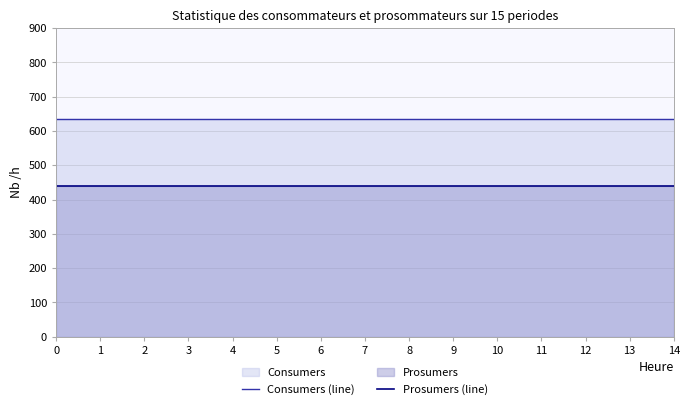

Reading left to right, extract all data points from this chart.

Consumers (line): 0=635	1=635	2=635	3=635	4=635	5=635	6=635	7=635	8=635	9=635	10=635	11=635	12=635	13=635	14=635
Prosumers (line): 0=440	1=440	2=440	3=440	4=440	5=440	6=440	7=440	8=440	9=440	10=440	11=440	12=440	13=440	14=440